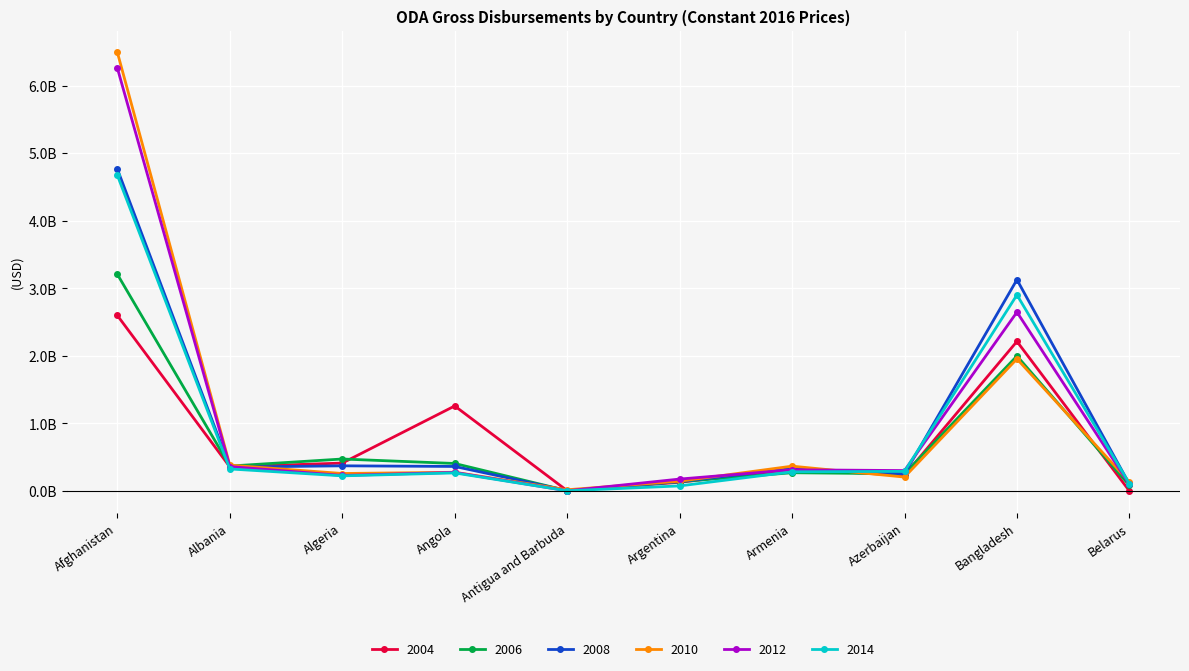

Which series has the largest total across all categories?

2012